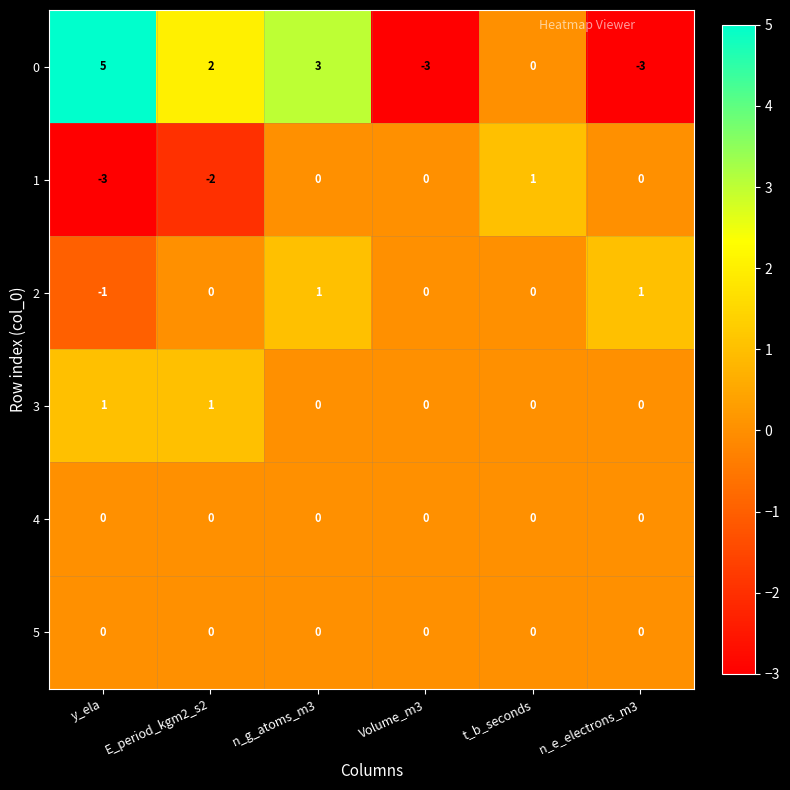

At which category is the sum across all series the highest?

n_g_atoms_m3